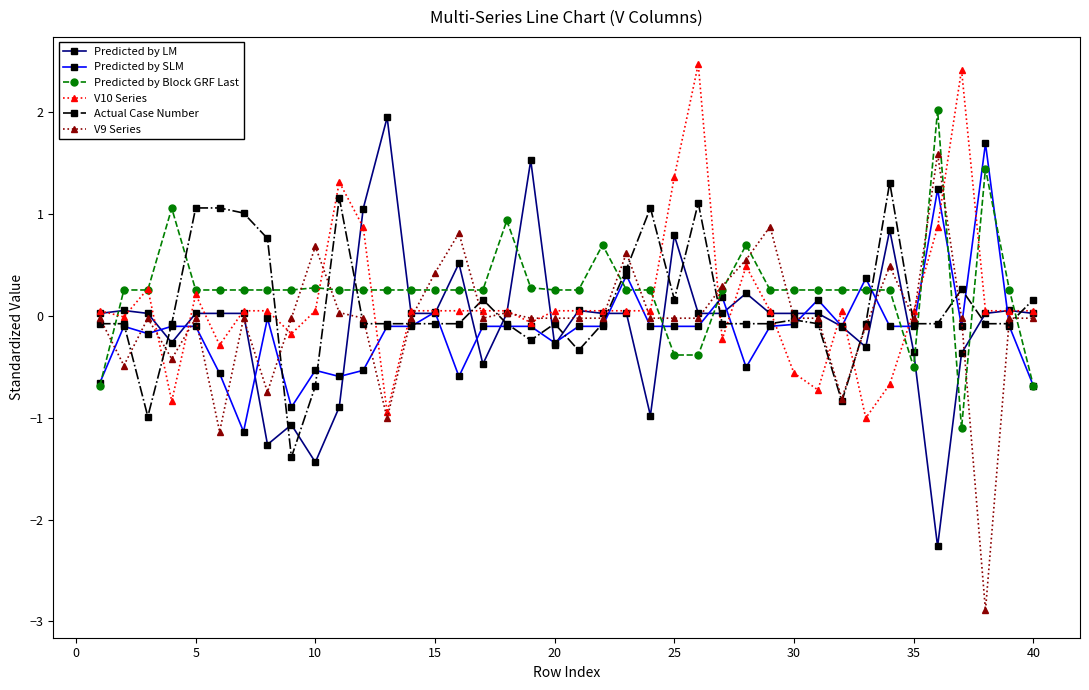

After their last crossing, which series has the higher values: Actual Case Number or Predicted by LM?

Actual Case Number